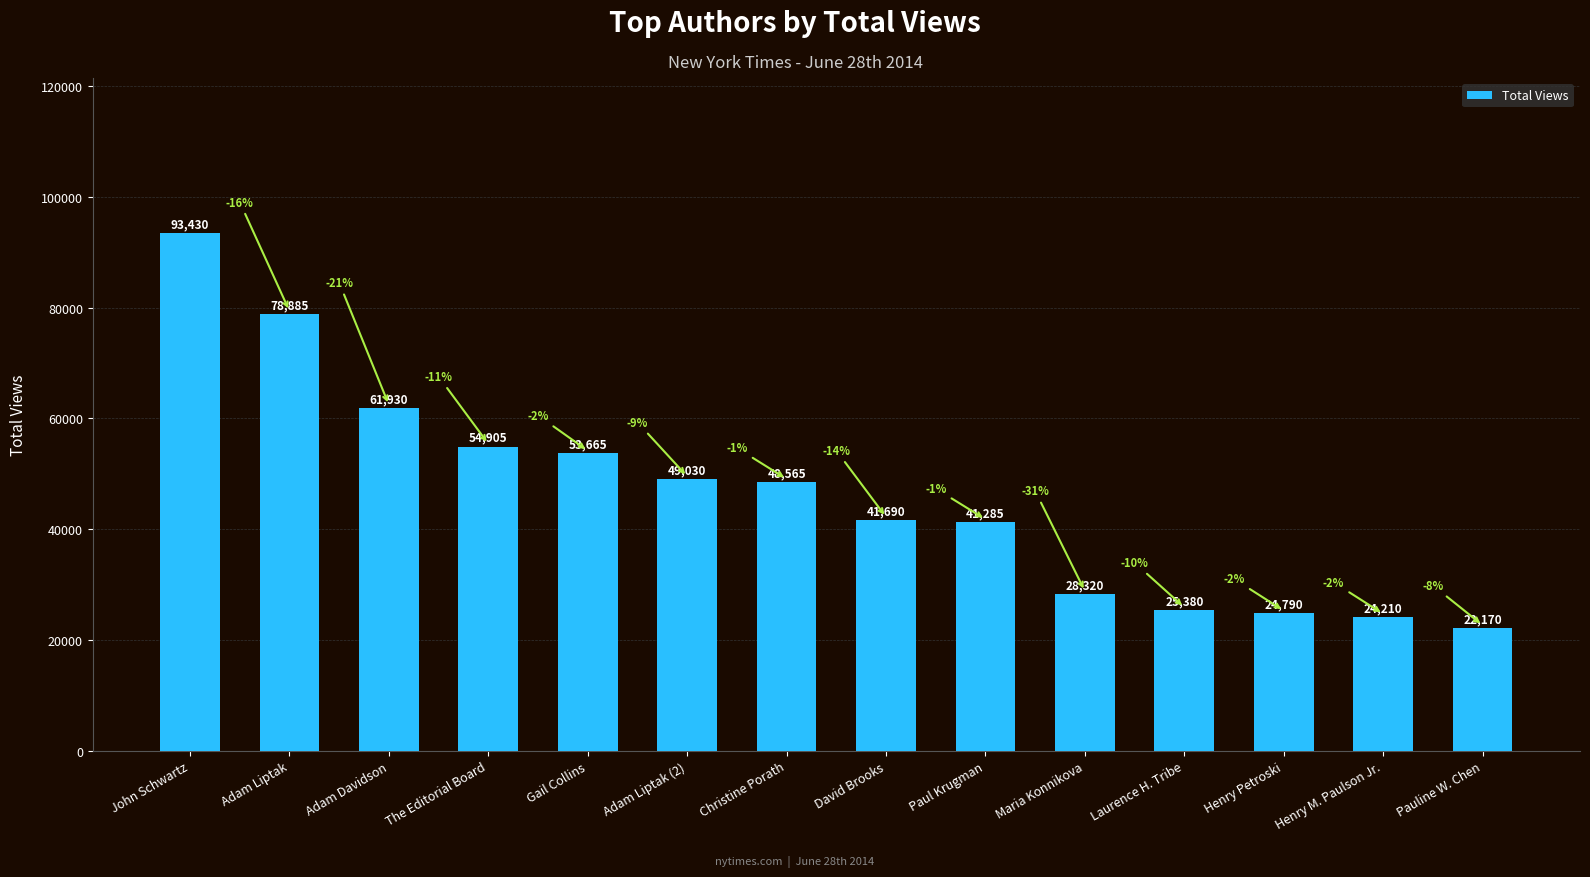

What is the label of the 1st bar from the left?

John Schwartz